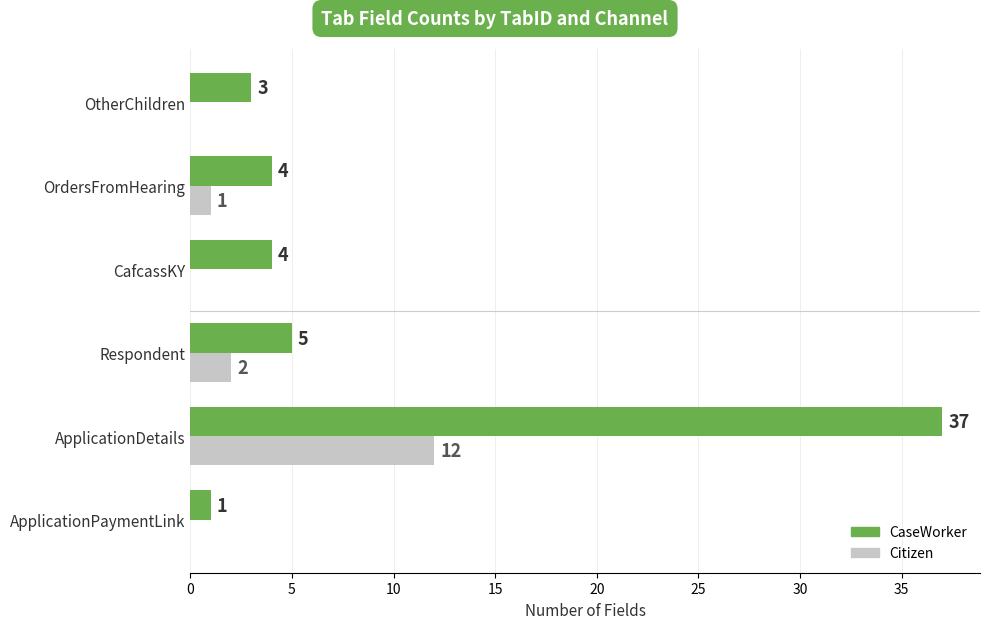

Which series changed the most between ApplicationDetails and Respondent?

CaseWorker